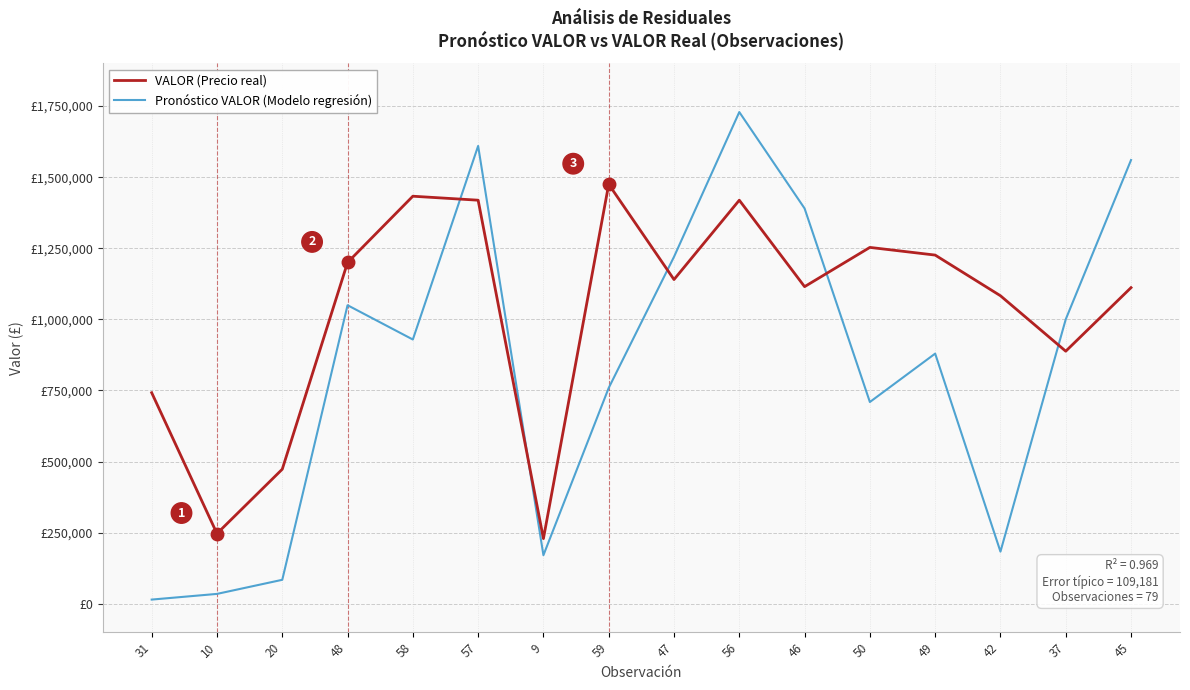

What is the difference between the highest and lowest values at 46?

275059.0